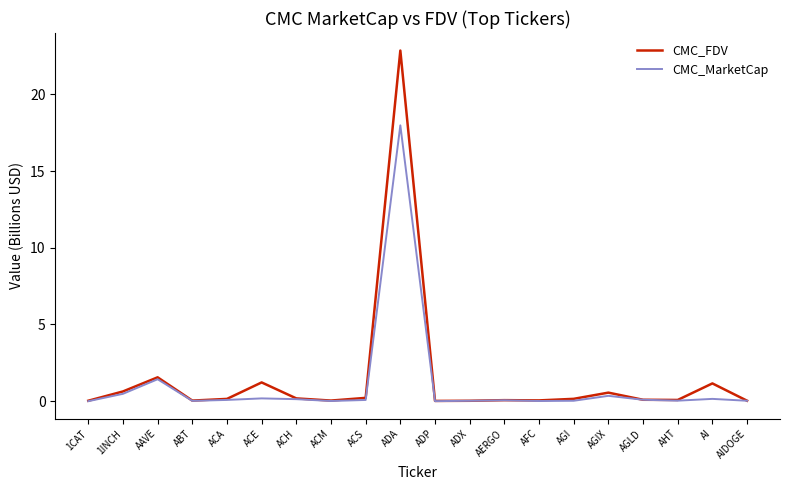

True or false: CMC_FDV has a value of 0.0 at ADP.

True